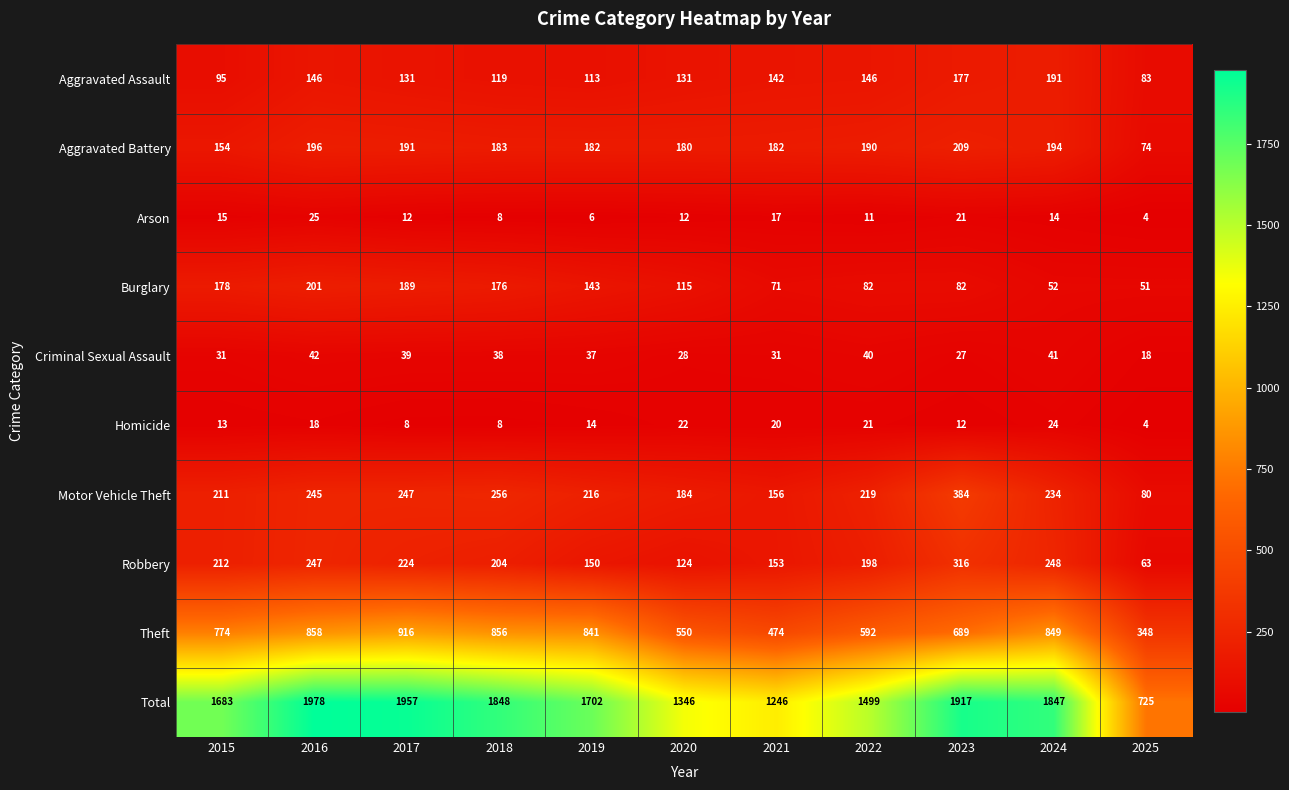

What is the difference between the Total values at 2016 and 2015?

295